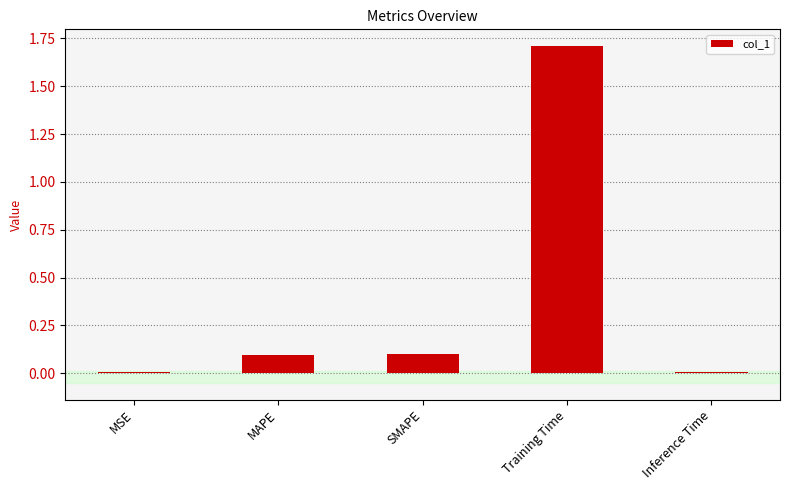

What is the greatest value displayed?

1.7